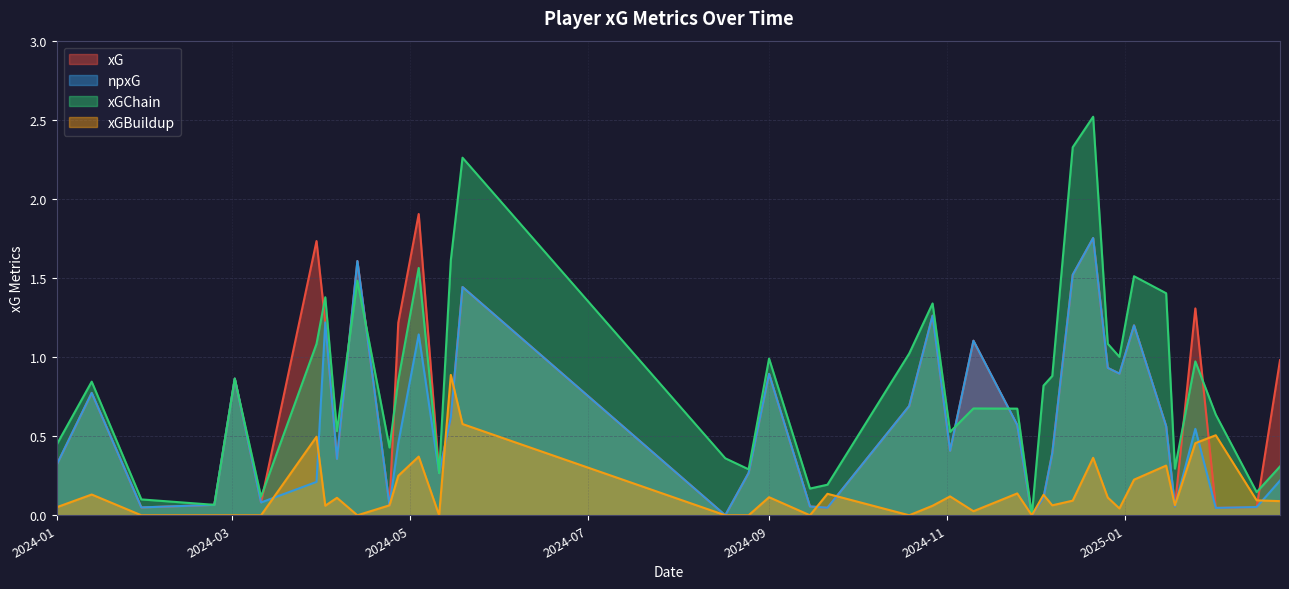

What is the difference between the xGBuildup values at 15 and 10?

0.1